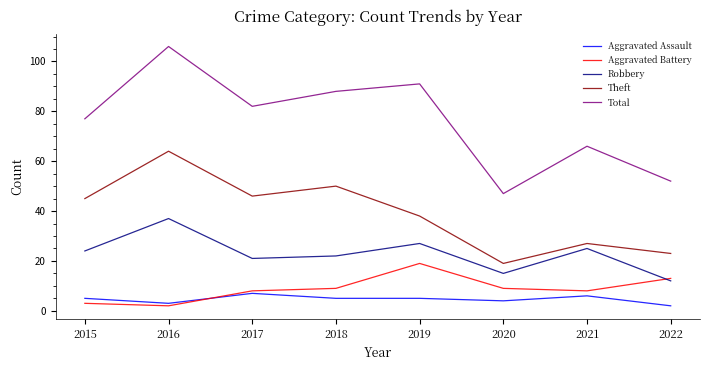

What is the approximate value of Total at 2017?

82